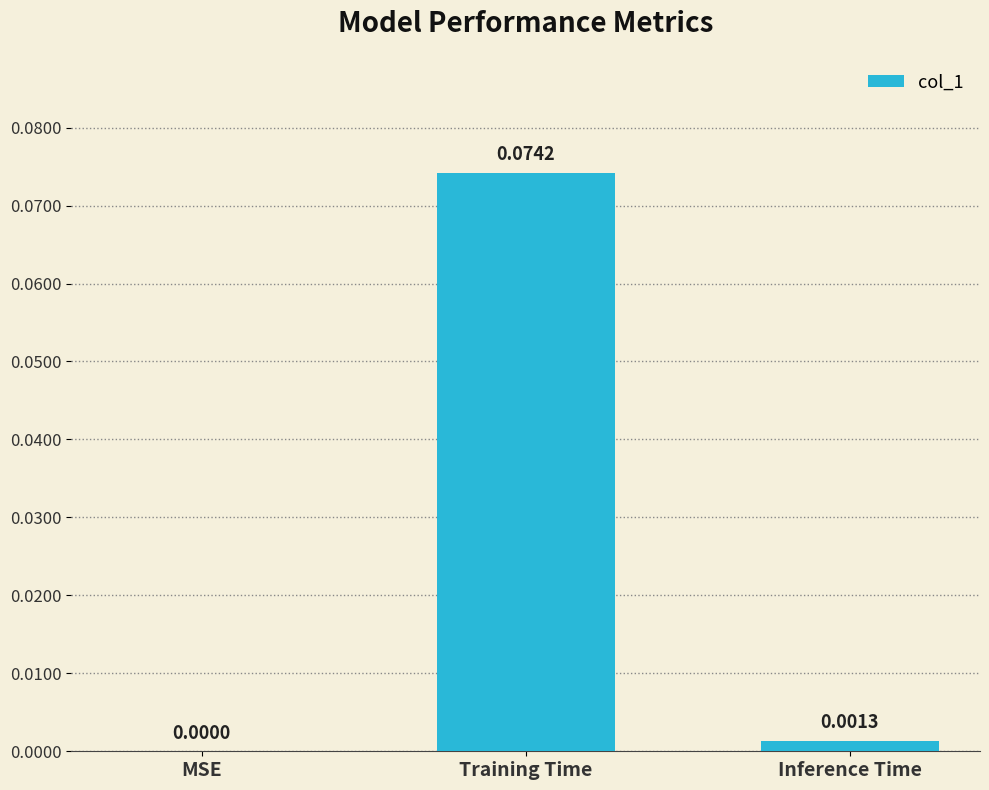

What is the change in value from MSE to Training Time?

+0.1